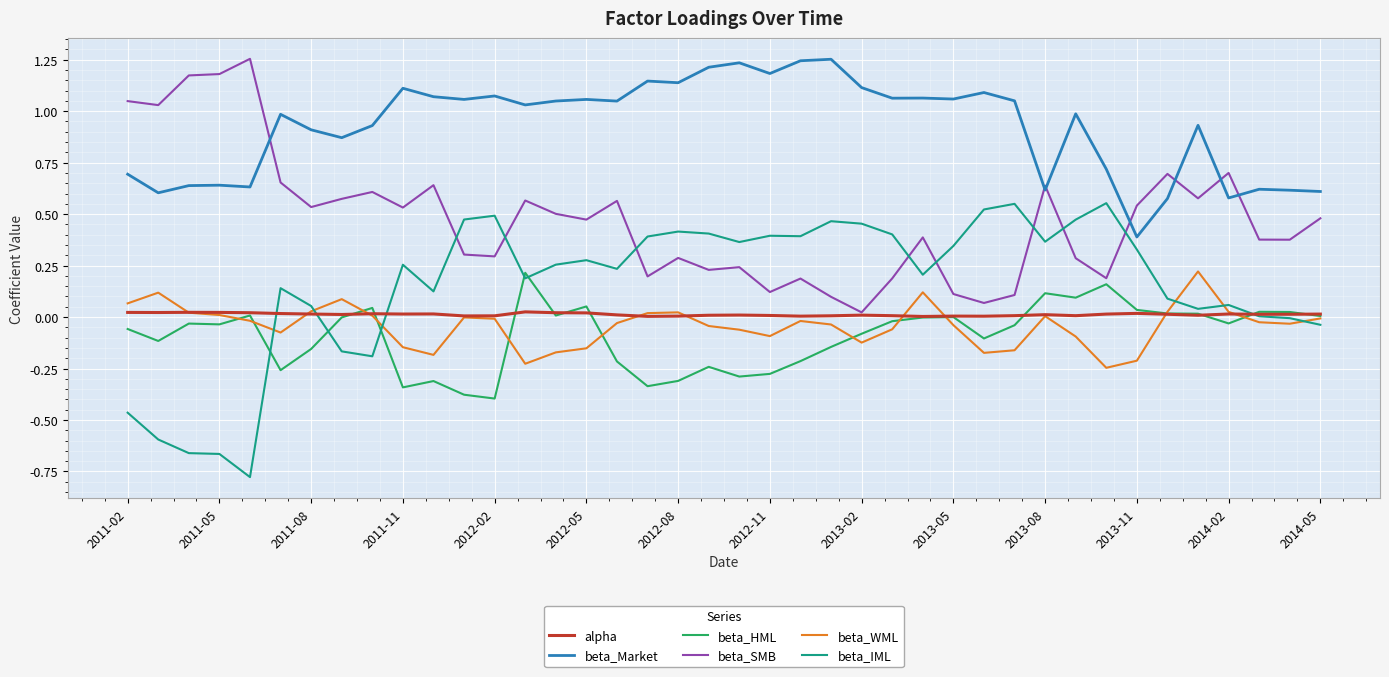

True or false: beta_Market has more than 1 interior local peaks.

True